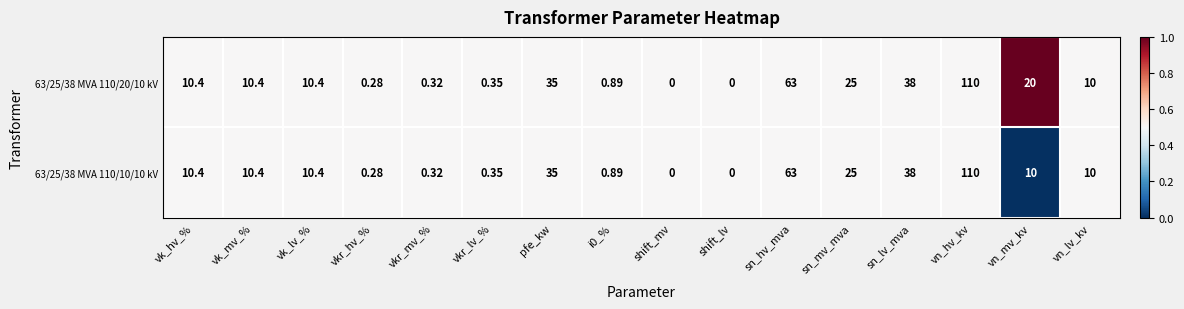

Is the value of 63/25/38 MVA 110/10/10 kV at vk_lv_% greater than the value of 63/25/38 MVA 110/20/10 kV at vn_mv_kv?

No